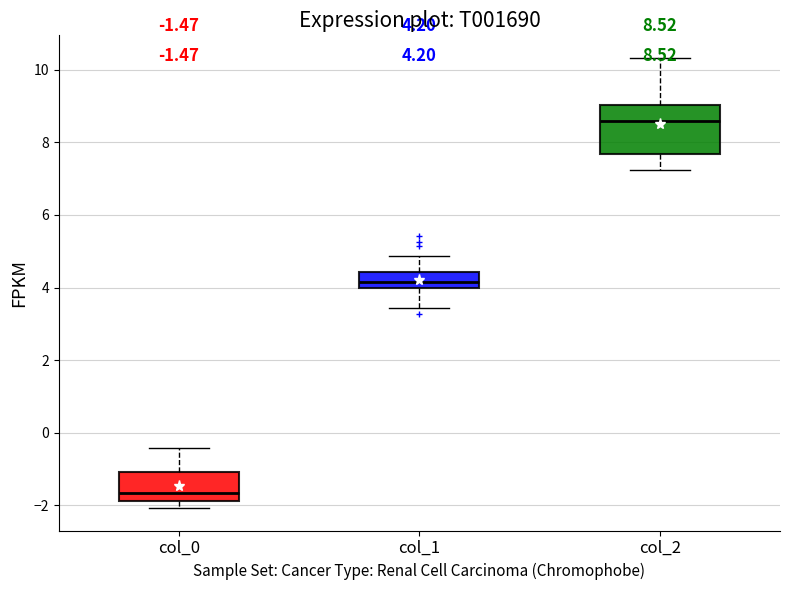

Which box's median line is the lowest?

col_0